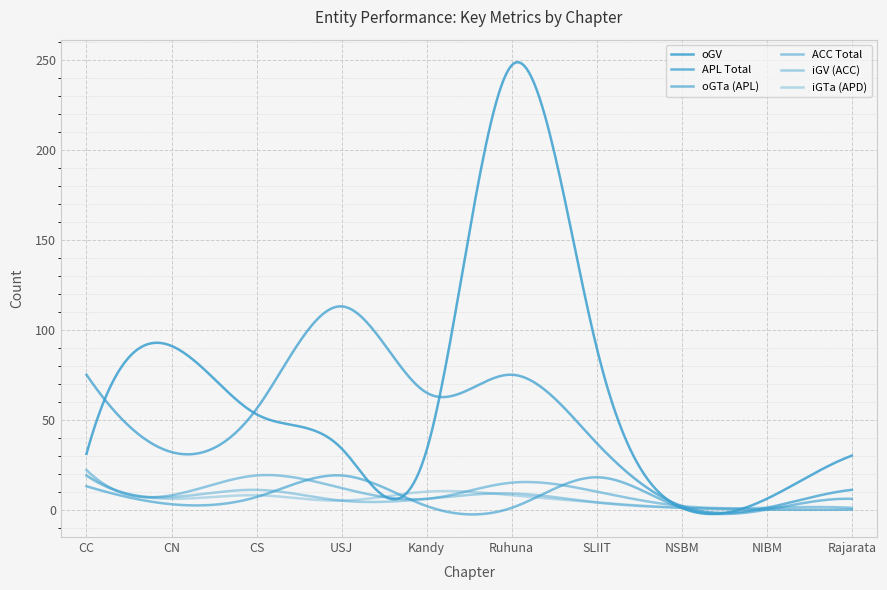

Does the chart display data point markers on the line(s)?

No